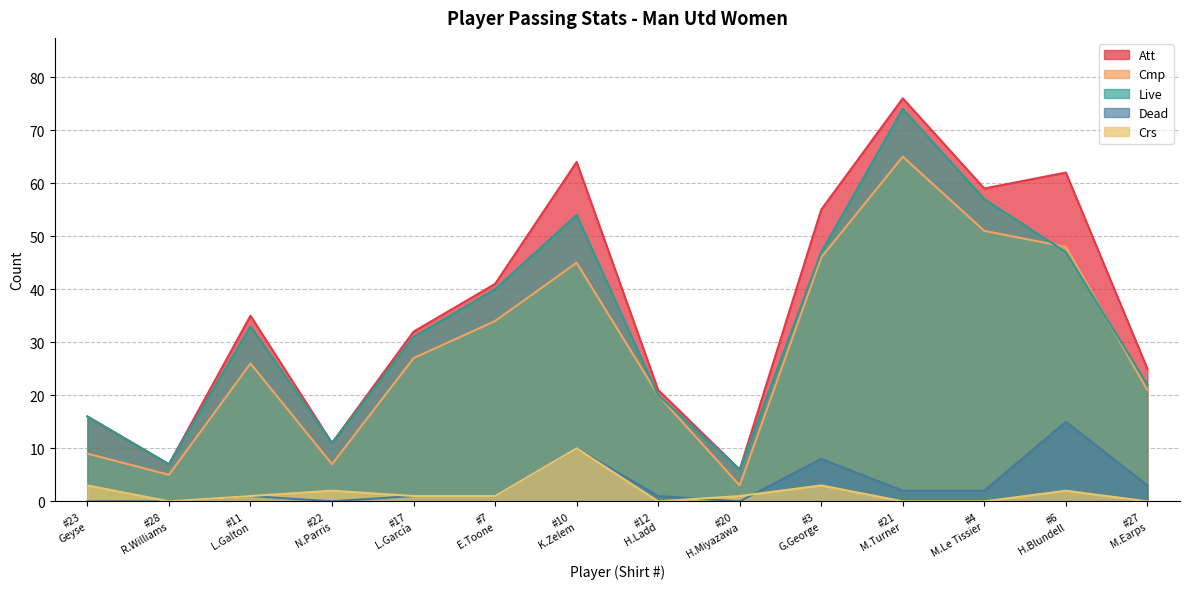

Which series has the largest range (max minus min)?

Att